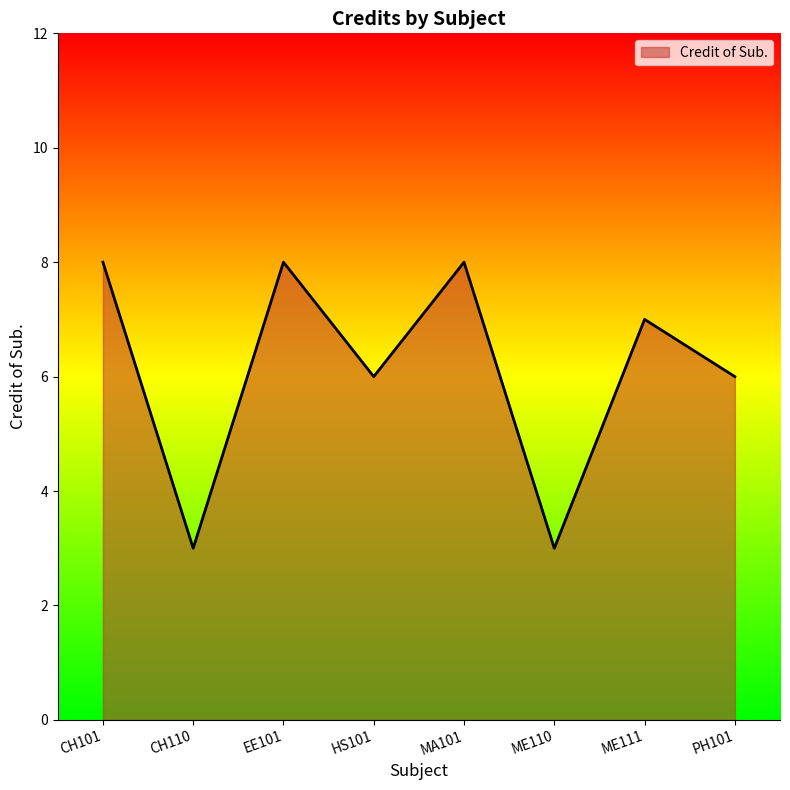

What is the smallest value displayed?

3